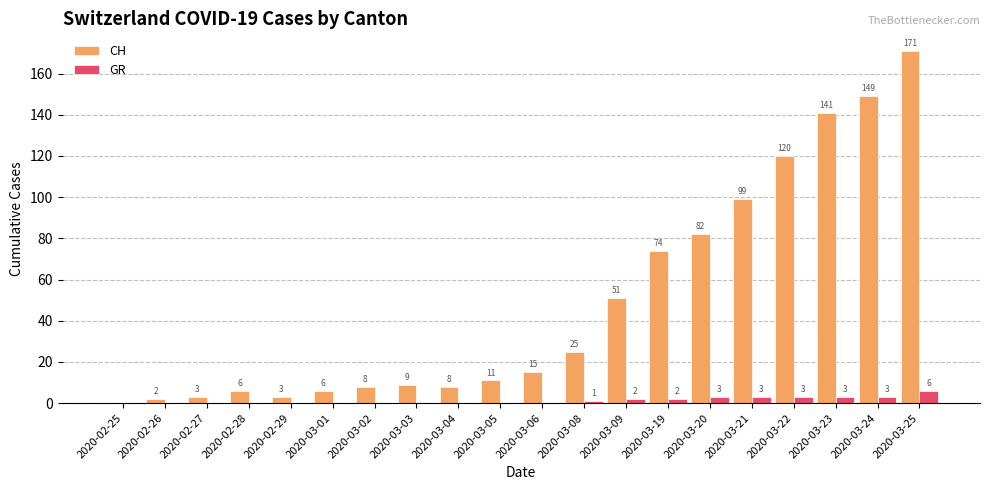

How many data points in GR are above 0?

9